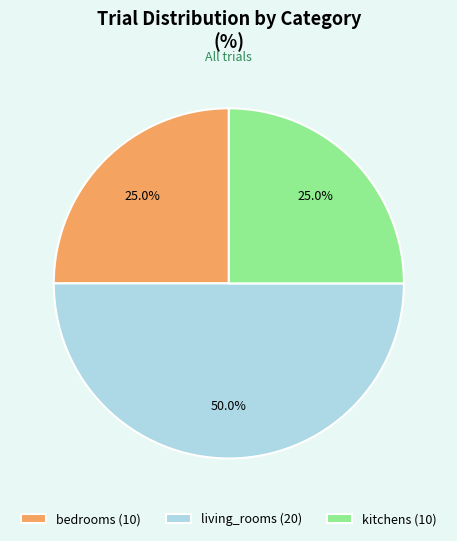

Does kitchens (10) represent more than half of the total?

No